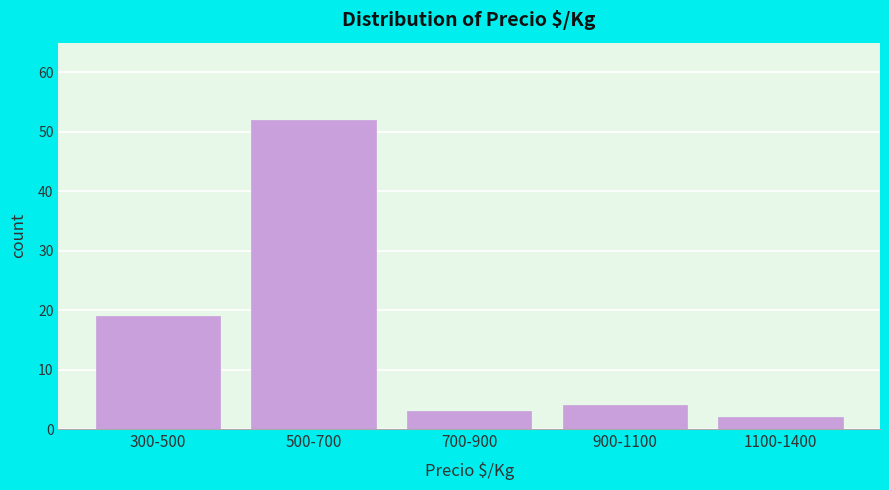

Reading right to left, list all the values displayed in this chart.

2	4	3	52	19